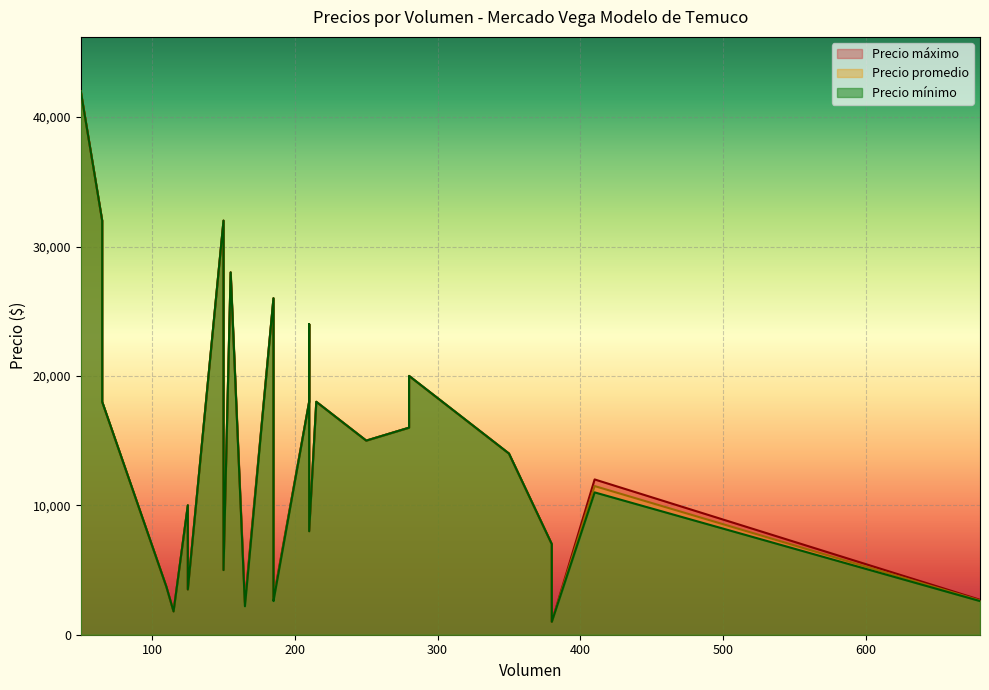

Which series has the largest total across all categories?

Precio máximo